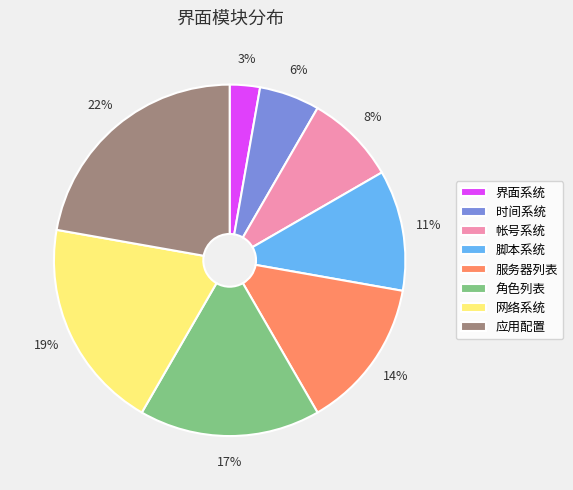

What is the largest slice in the pie chart?

应用配置